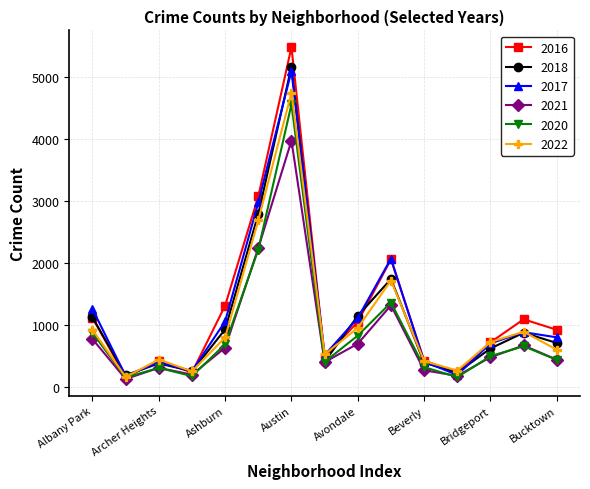

Which series has the largest range (max minus min)?

2016